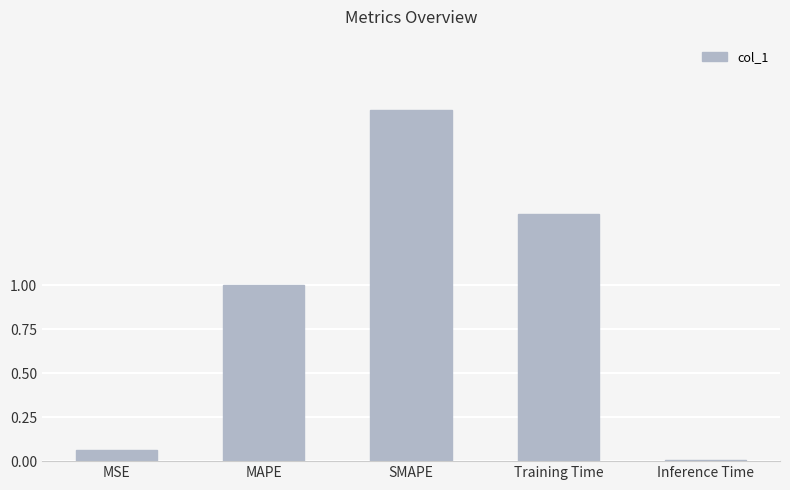

Where is the data nearest to the value 1?

MAPE